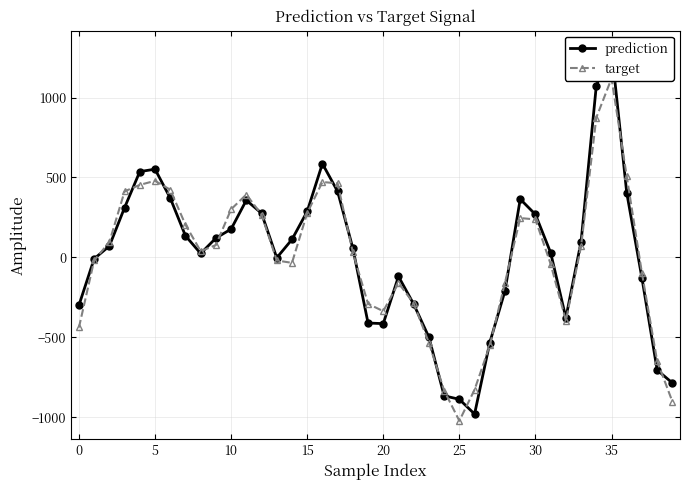

Which category has the lowest value in the target series?

25